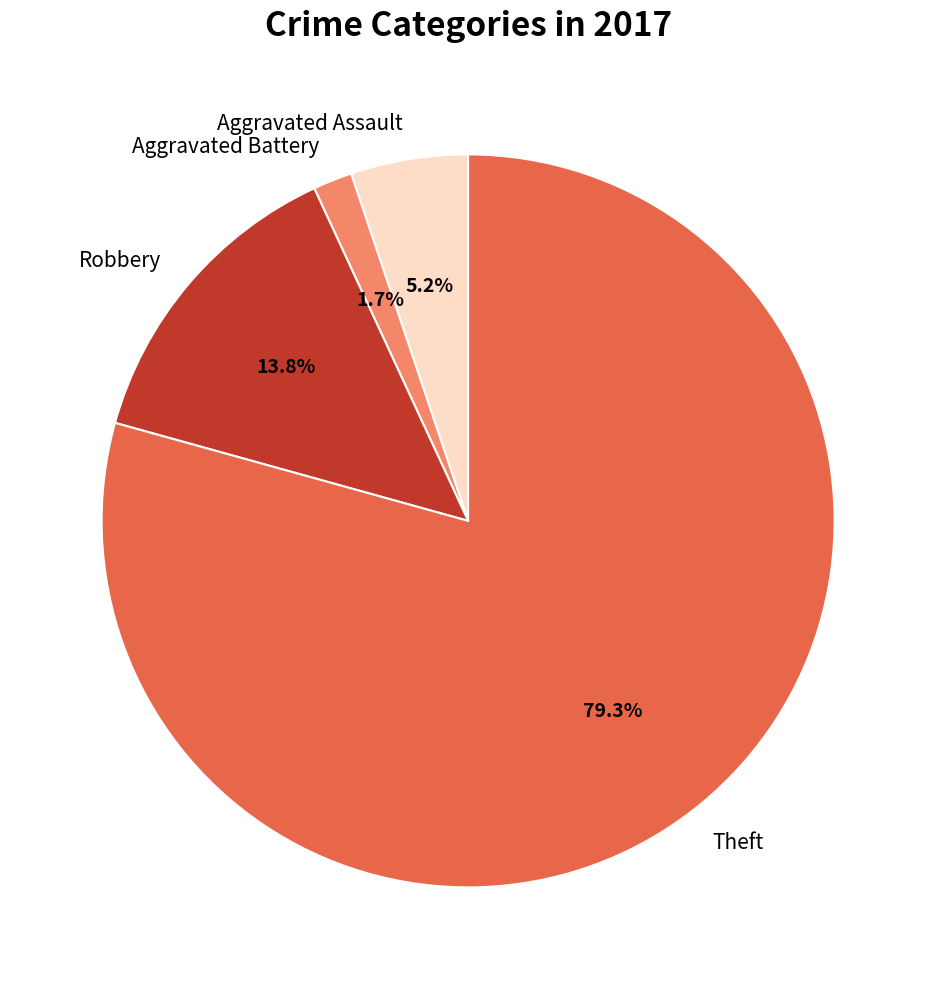

Rank the categories by value from lowest to highest.

Aggravated Battery, Aggravated Assault, Robbery, Theft